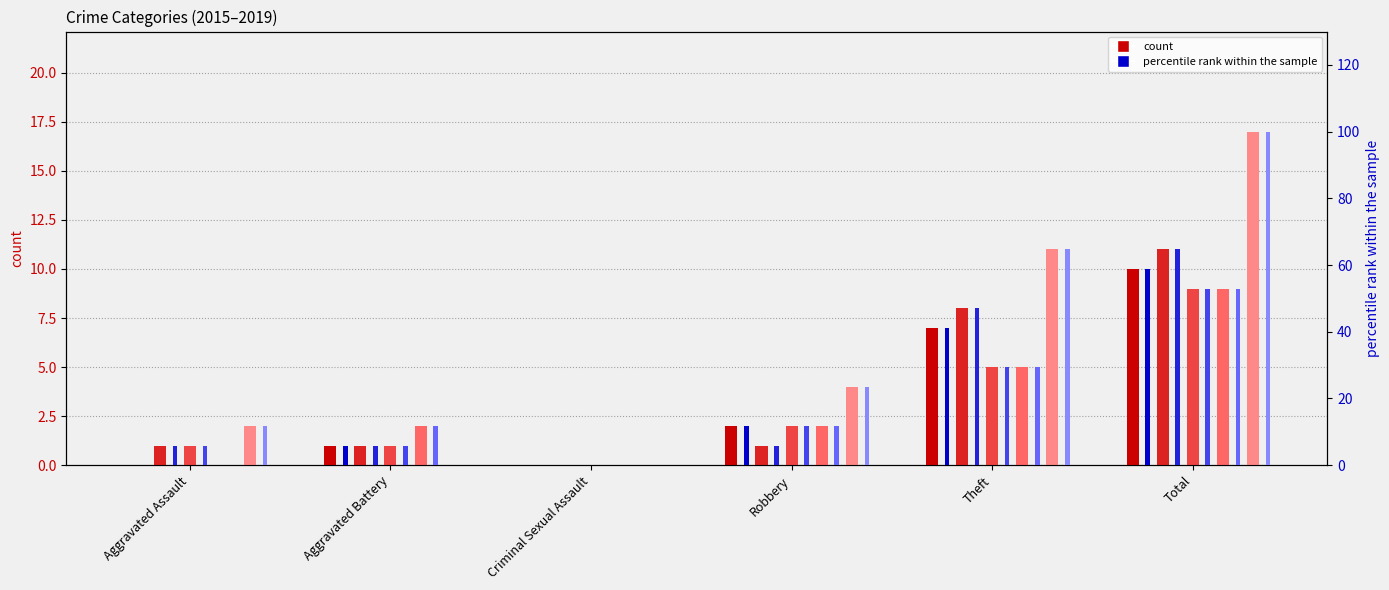

Is the value of 2018 at Criminal Sexual Assault greater than the value of 2015 at Robbery?

No